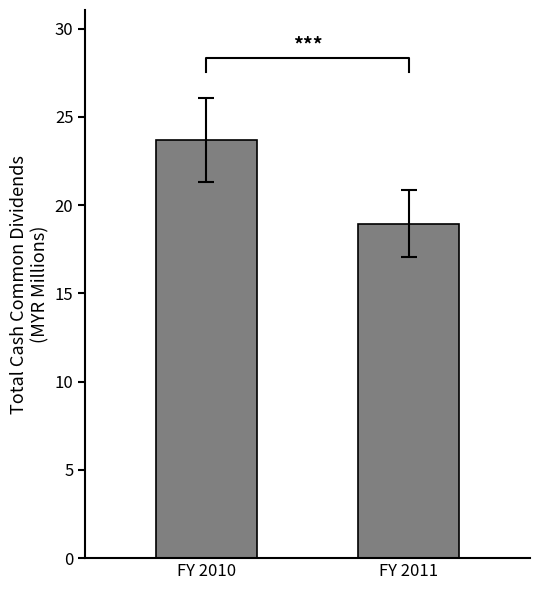

What is the ratio of the value at FY 2010 to the value at FY 2011?

1.2